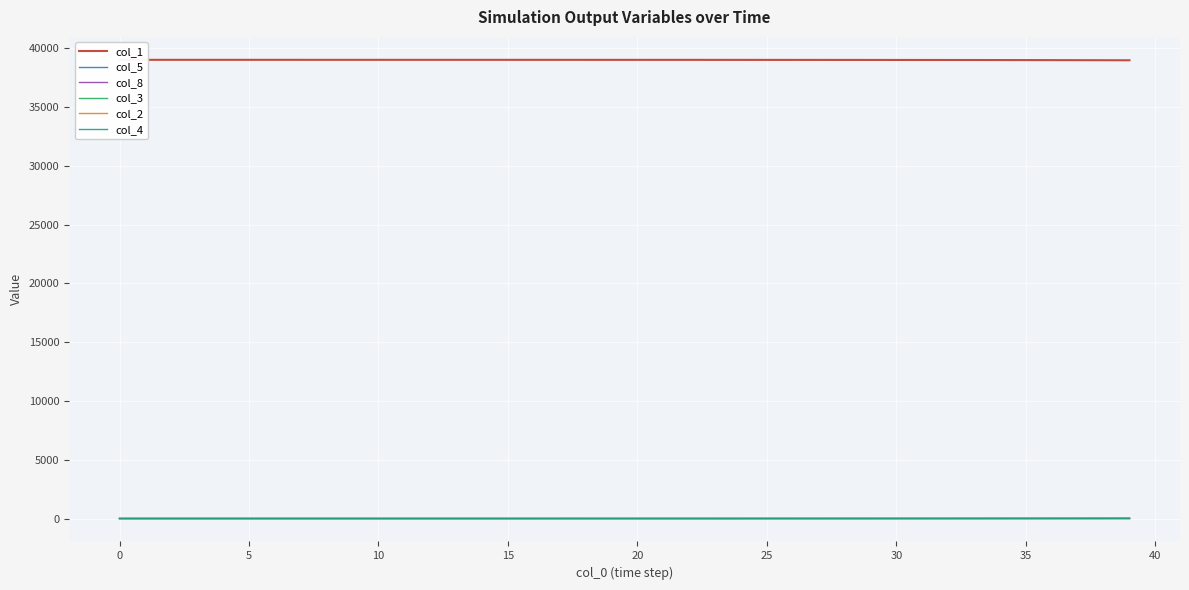

Which series changed the most between 40 and 21?

col_1